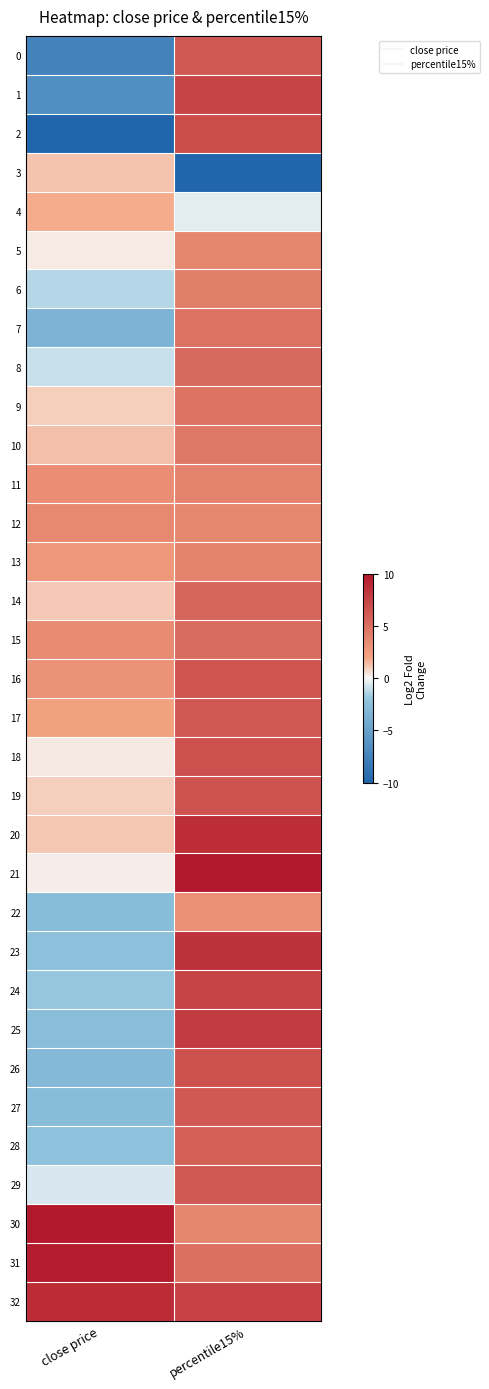

List the series in order of their peak value, lowest first.

3, 4, 22, 12, 5, 11, 13, 6, 10, 9, 7, 15, 8, 14, 28, 0, 27, 29, 17, 16, 19, 26, 18, 2, 24, 1, 25, 23, 20, 32, 31, 21, 30